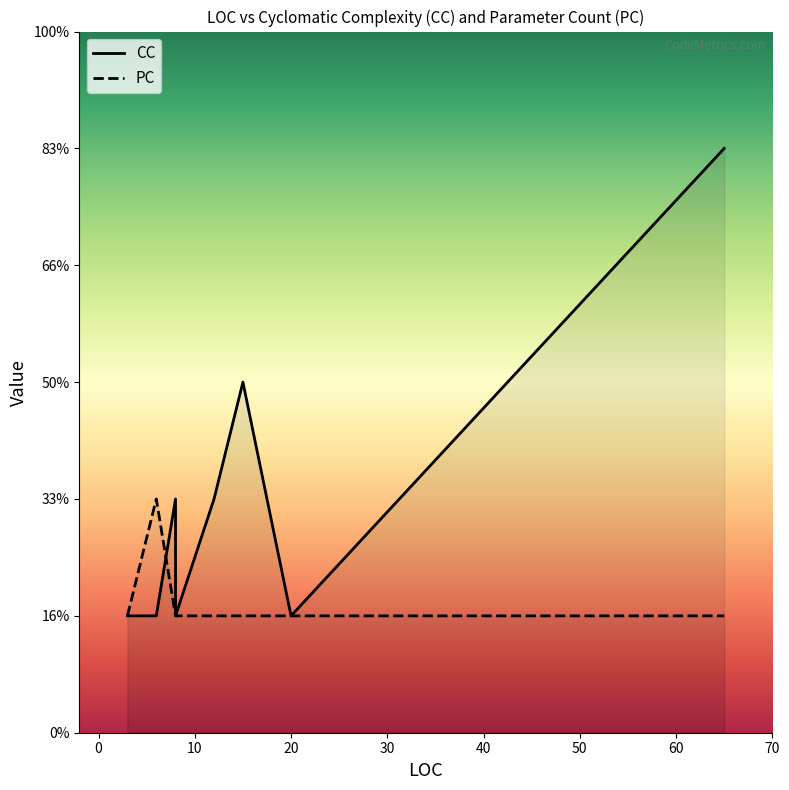

How many PC values are between 1 and 2?

8